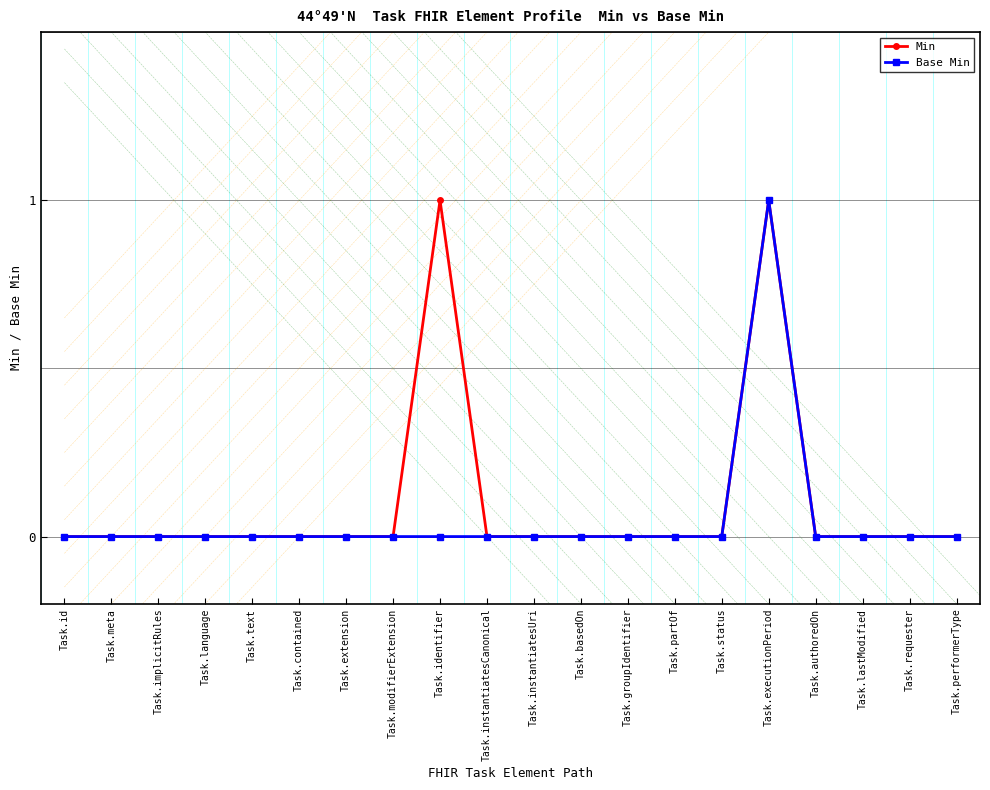

What is the label of the 17th point from the left?

Task.authoredOn